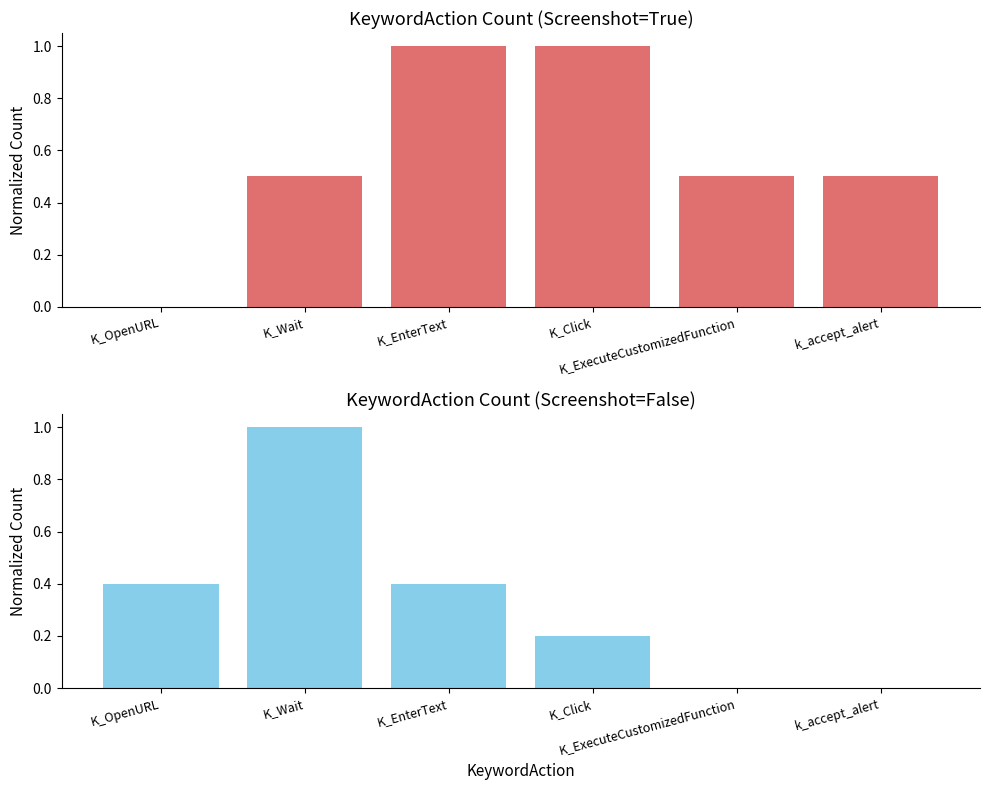

What is the difference between the second highest and second lowest values in the Screenshot=False series?

0.4